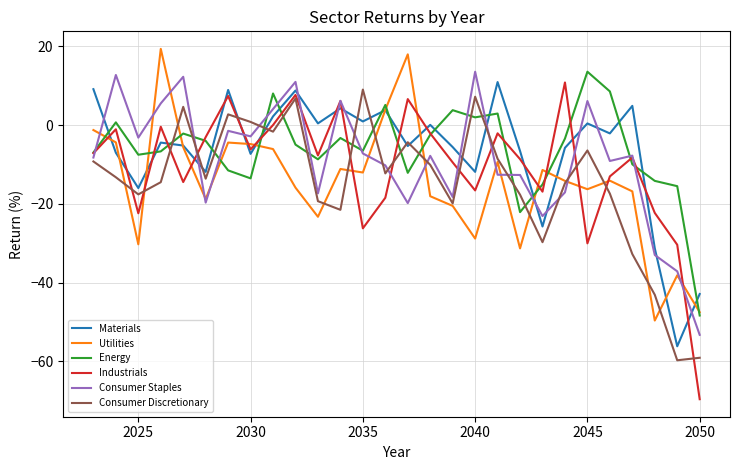

True or false: Consumer Staples and Consumer Discretionary intersect in this chart.

True